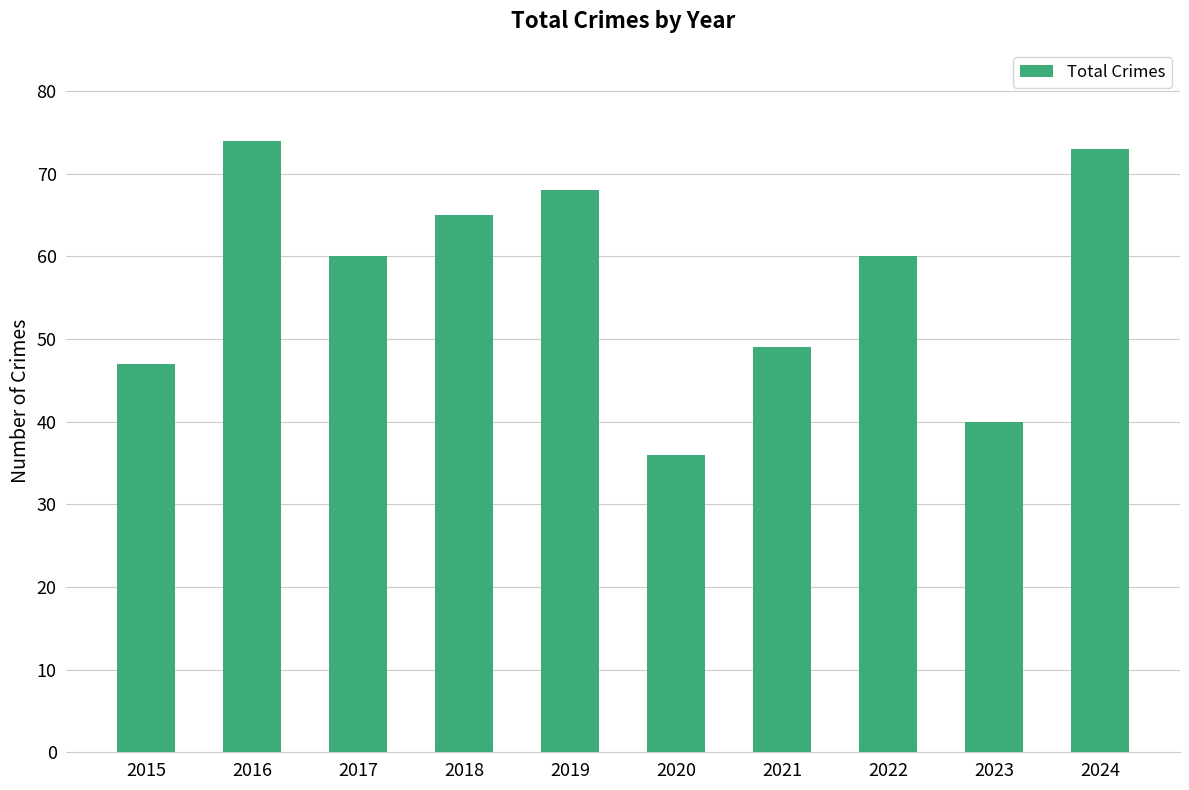

How many data points does each series have?

10